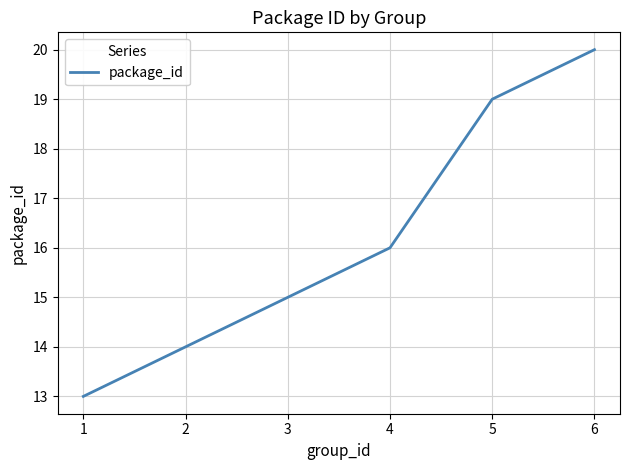

The chart shows a value of 21 at 2. True or false?

False